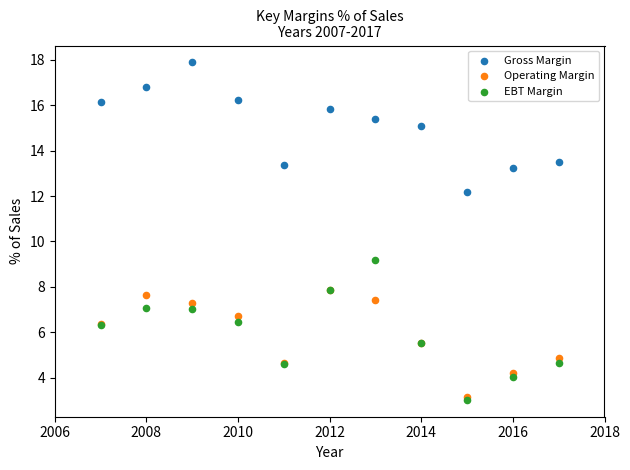

Which series has the largest Y range (max minus min)?

EBT Margin